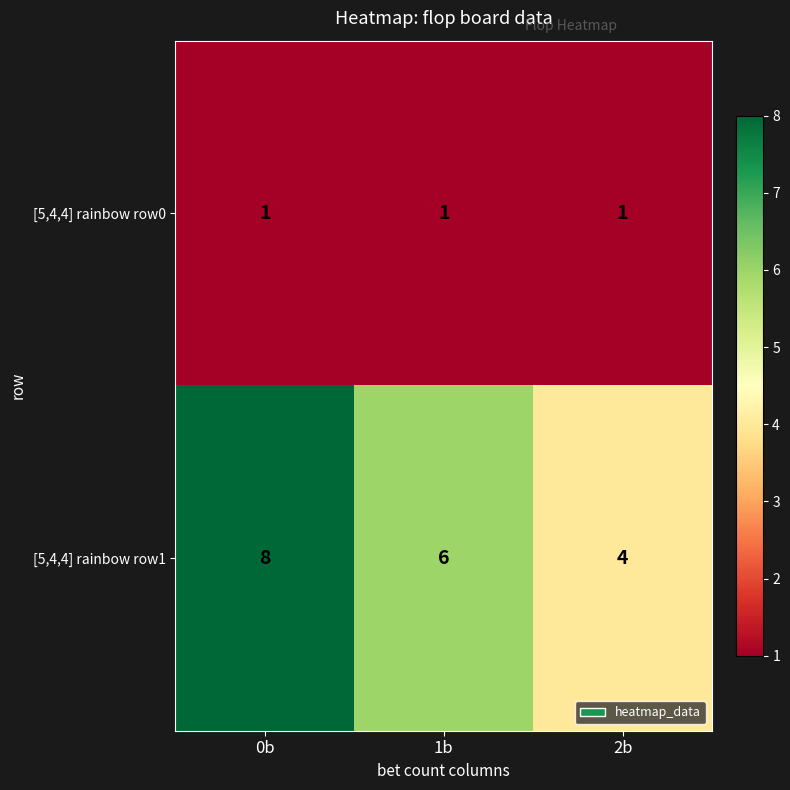

Between 1b and 2b, which series saw the biggest shift?

[5,4,4] rainbow row1